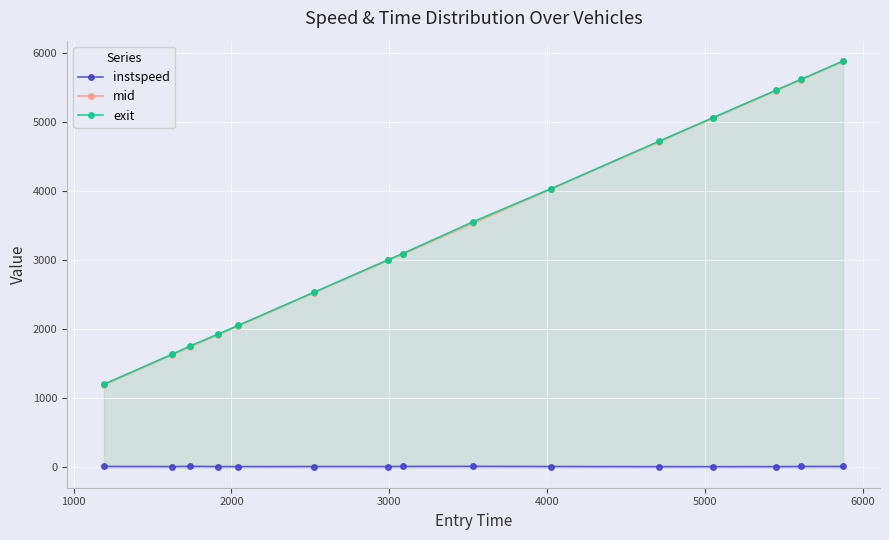

What is the difference between the second highest and second lowest values in the mid series?

3983.9